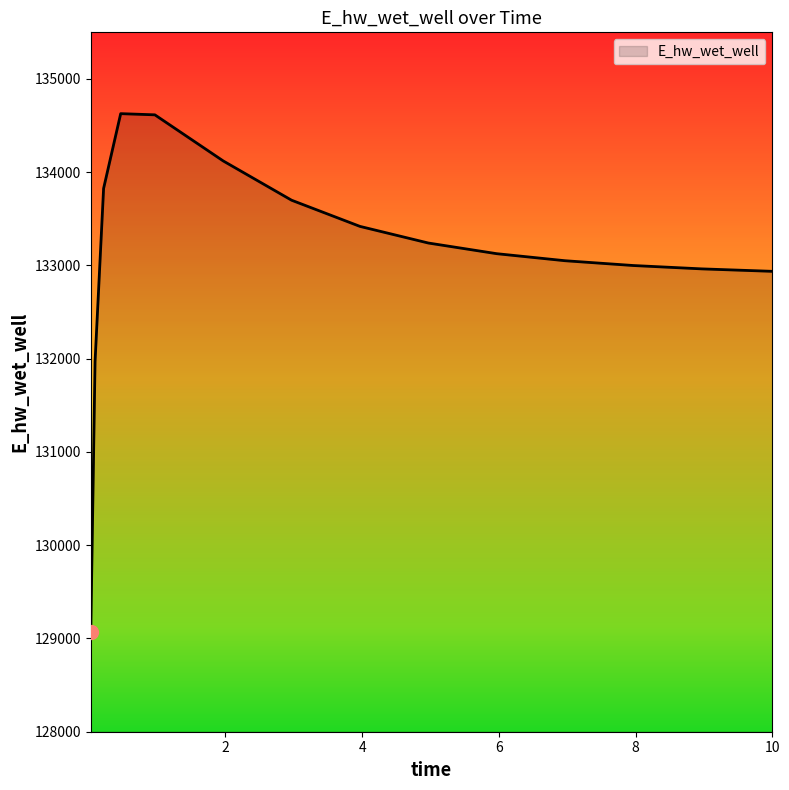

How many values are below 133126?

7